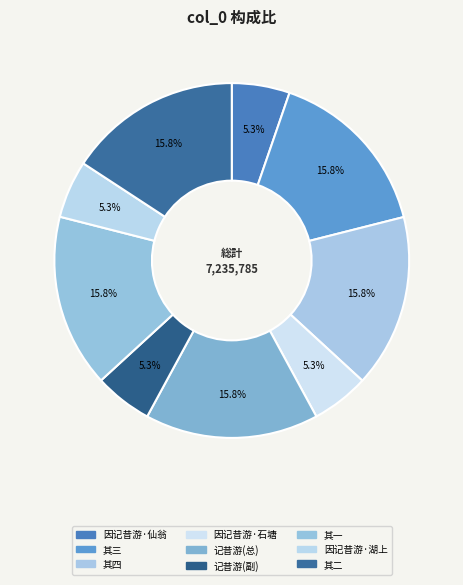

How many segments does this pie chart have?

9